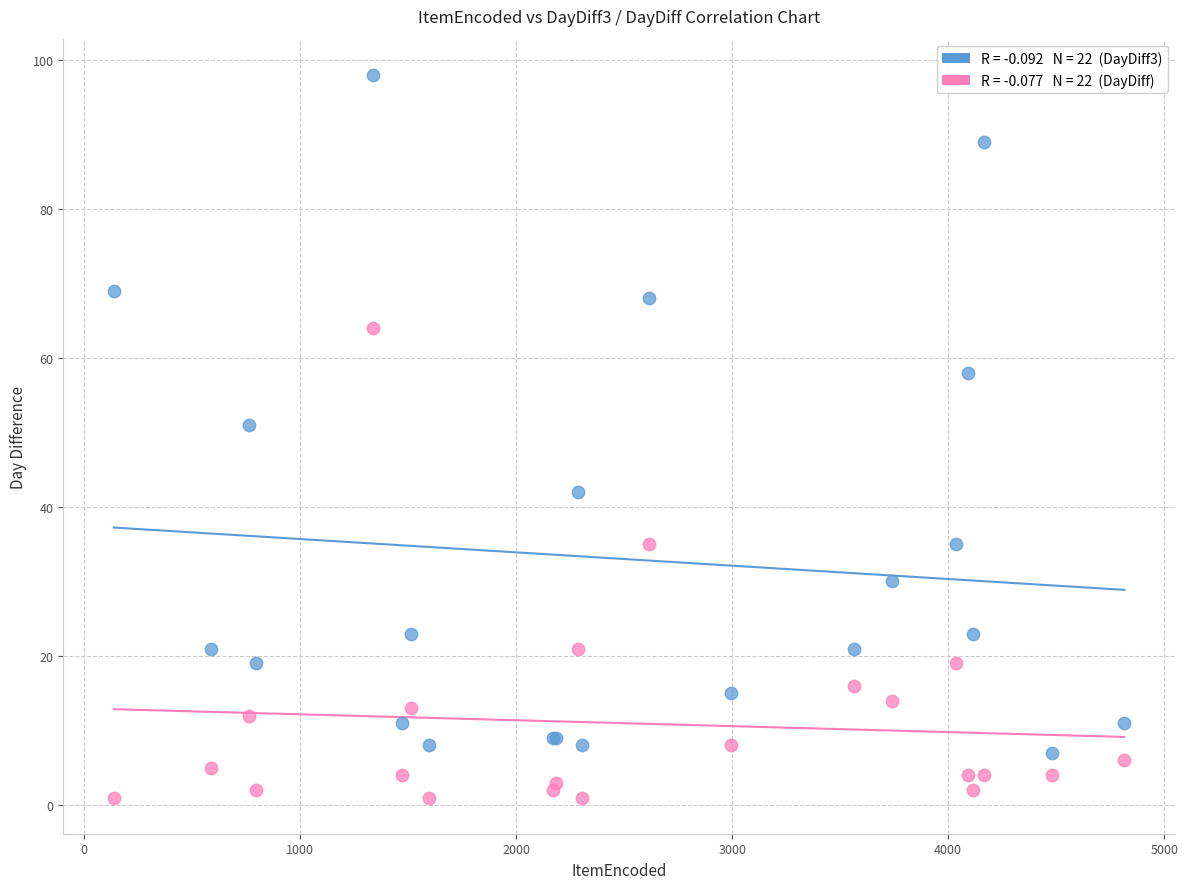

Across all series, what Y value is closest to 49?

51